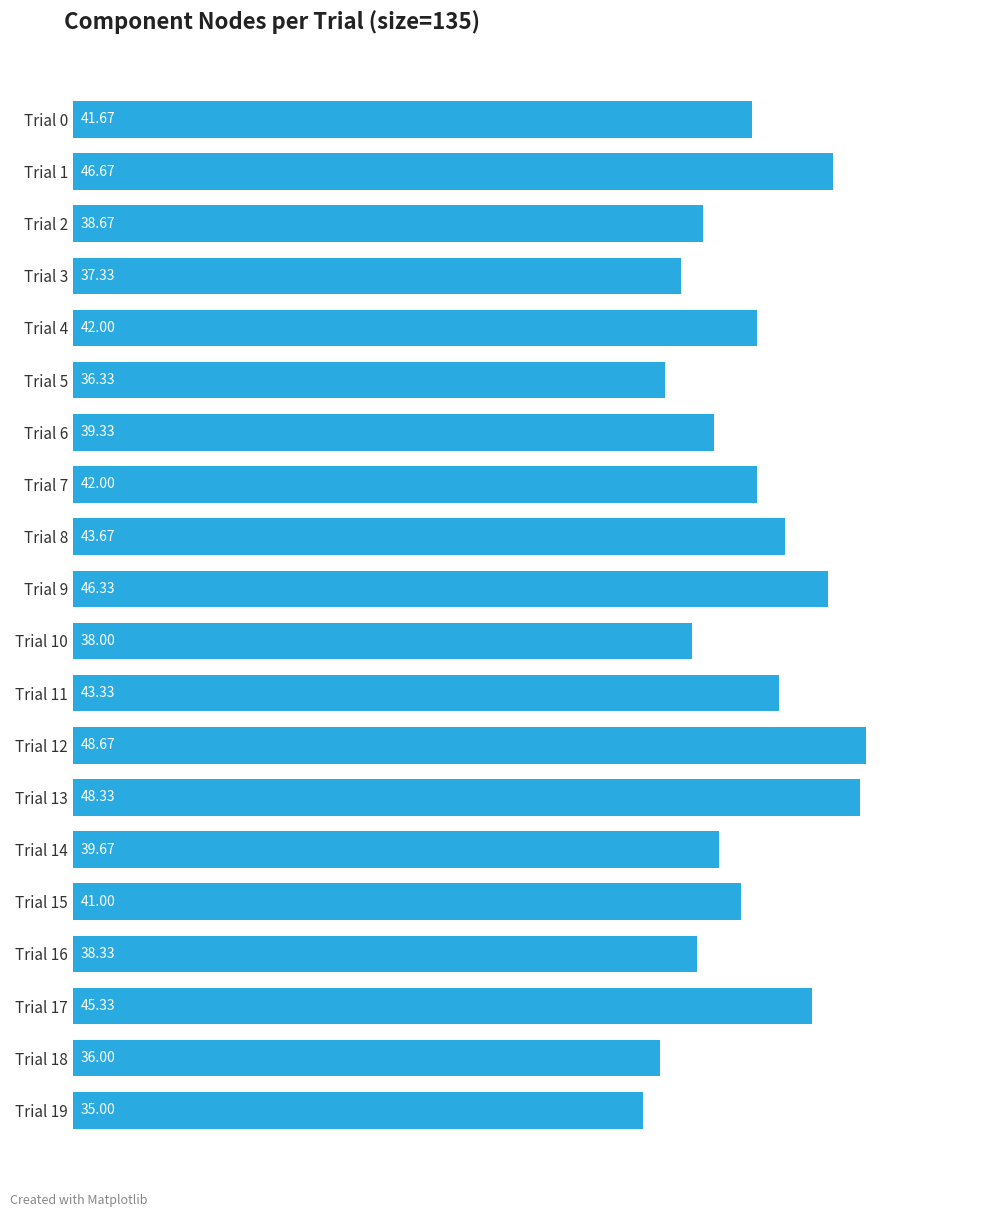

Where is the data nearest to the value 41?

Trial 15